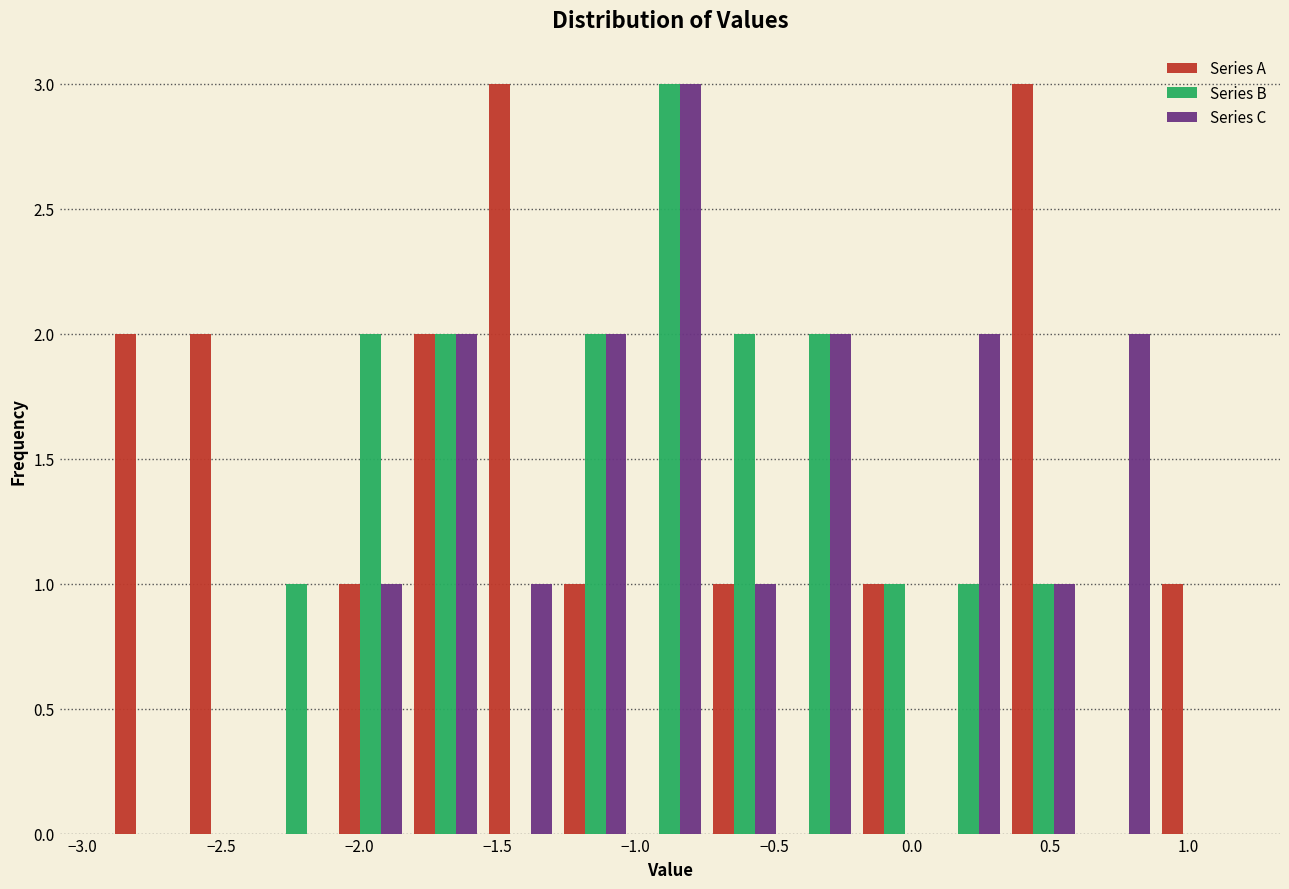

What is the height of the Series B bar covering 0.35 to 0.60 on the x-axis? Neither the bar edges nor the heights are printed on the chart, so give them approximately, as read against the axes.

1